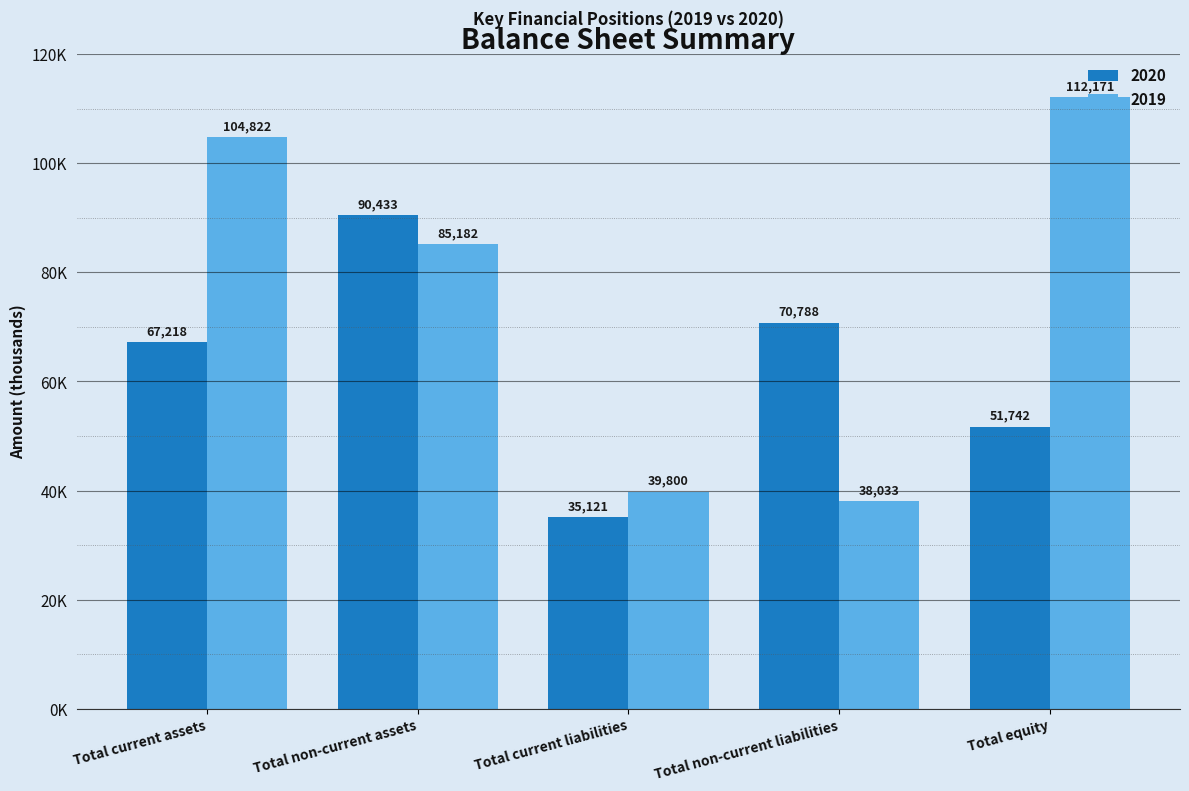

At Total current liabilities, list the series in order from largest to smallest.

2019, 2020